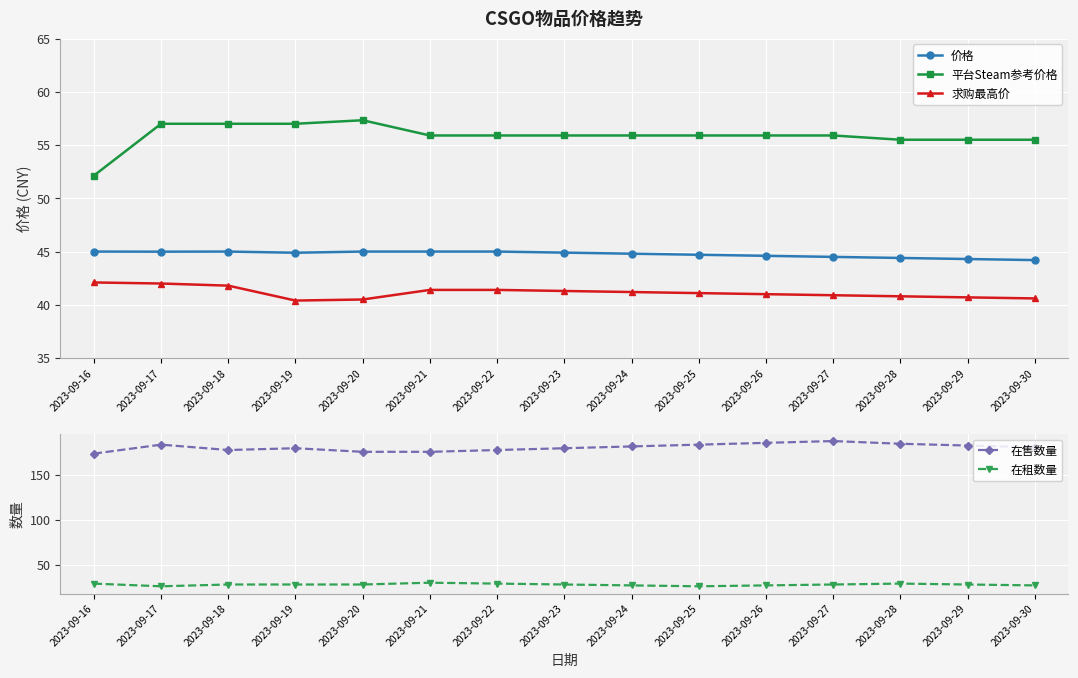

At which label does 在售数量 first exceed 181?

2023-09-17